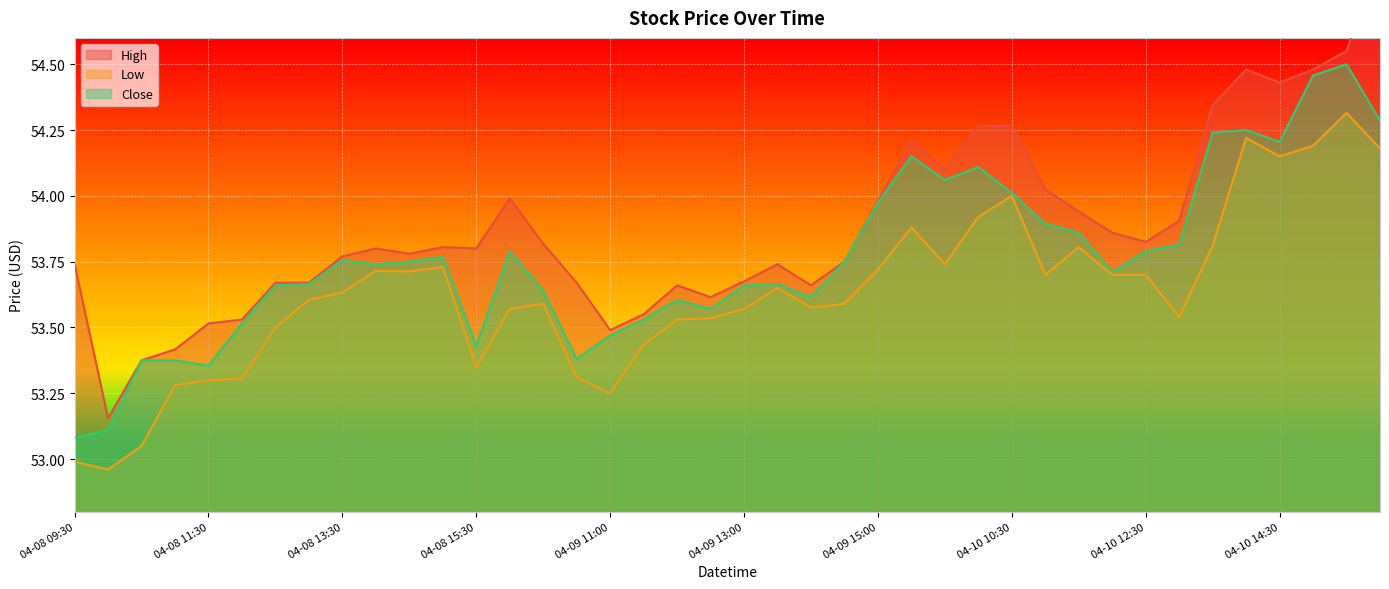

What is the maximum value for Low?

54.3